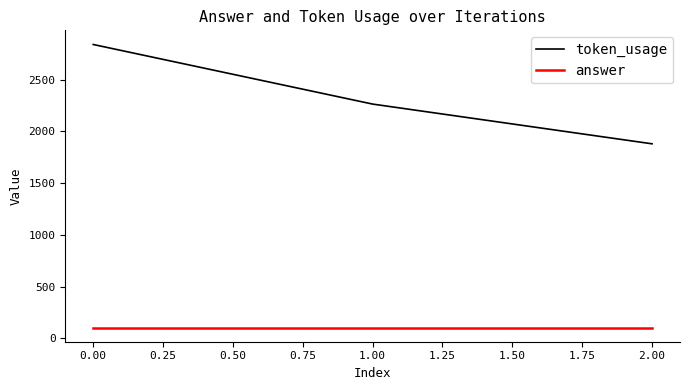

The answer series shows 104 at 0.00. True or false?

True